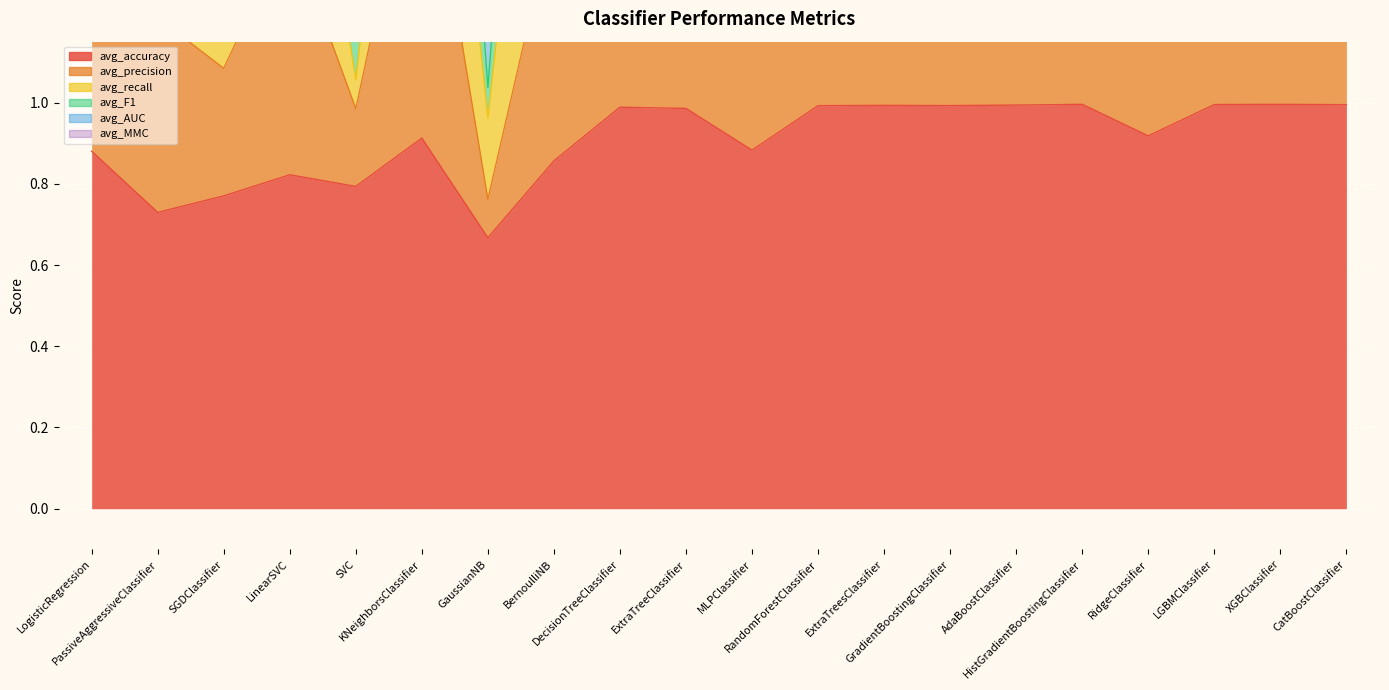

Reading left to right, what are all the values shown in this chart?

avg_accuracy: 0.9	0.7	0.8	0.8	0.8	0.9	0.7	0.9	1.0	1.0	0.9	1.0	1.0	1.0	1.0	1.0	0.9	1.0	1.0	1.0
avg_precision: 1.9	1.2	1.1	1.4	1.0	1.7	0.8	1.5	2.0	1.9	1.7	2.0	2.0	2.0	2.0	2.0	1.9	2.0	2.0	2.0
avg_F1: 3.7	3.2	1.9	3.4	1.7	4.2	1.5	4.1	4.9	4.9	3.8	4.9	4.9	4.9	4.9	5.0	4.1	5.0	5.0	4.9
avg_AUC: 4.3	3.6	2.0	4.0	1.8	4.9	1.5	4.8	5.9	5.8	4.5	5.9	5.9	5.9	5.9	5.9	4.9	5.9	5.9	5.9
avg_MMC: 2.3	1.9	1.2	2.1	1.1	2.5	1.0	2.4	2.9	2.9	2.3	3.0	3.0	3.0	3.0	3.0	2.5	3.0	3.0	3.0